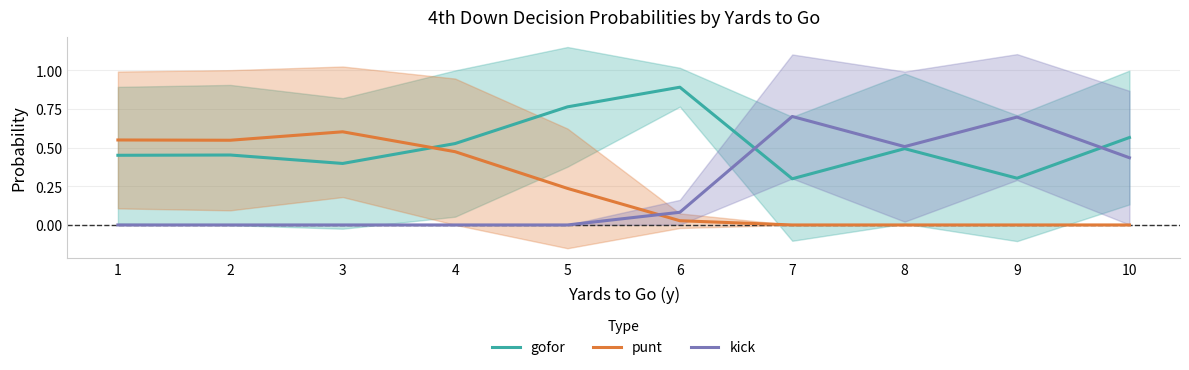

How many series are shown in this chart?

3